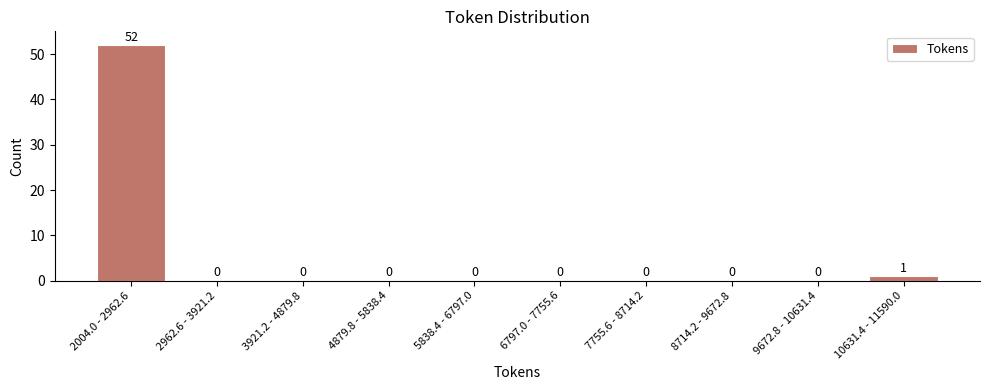

Reading left to right, what are all the values shown in this chart?

2004.0 - 2962.6=52	2962.6 - 3921.2=0	3921.2 - 4879.8=0	4879.8 - 5838.4=0	5838.4 - 6797.0=0	6797.0 - 7755.6=0	7755.6 - 8714.2=0	8714.2 - 9672.8=0	9672.8 - 10631.4=0	10631.4 - 11590.0=1